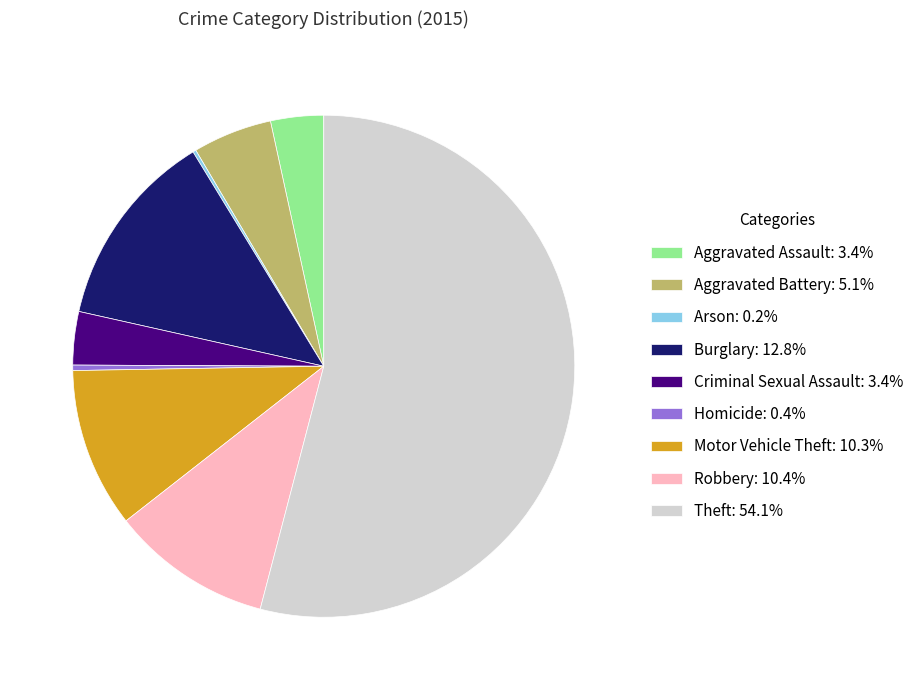

Do Motor Vehicle Theft: 10.3% and Burglary: 12.8% together represent more than half of the pie?

No